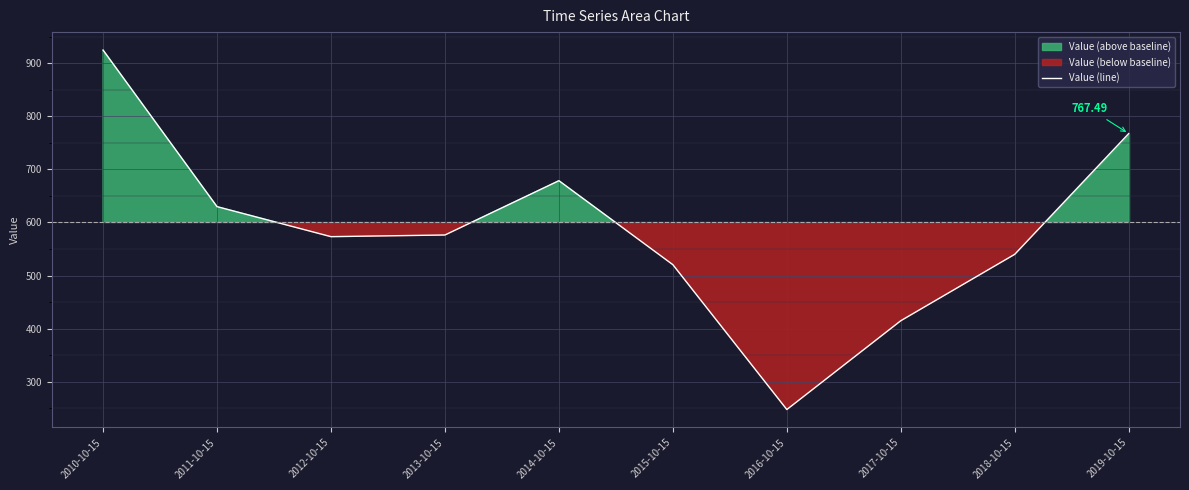

Reading right to left, list all the values displayed in this chart.

767.5	540.0	414.9	247.5	520.5	678.7	576.4	573.3	629.8	924.8